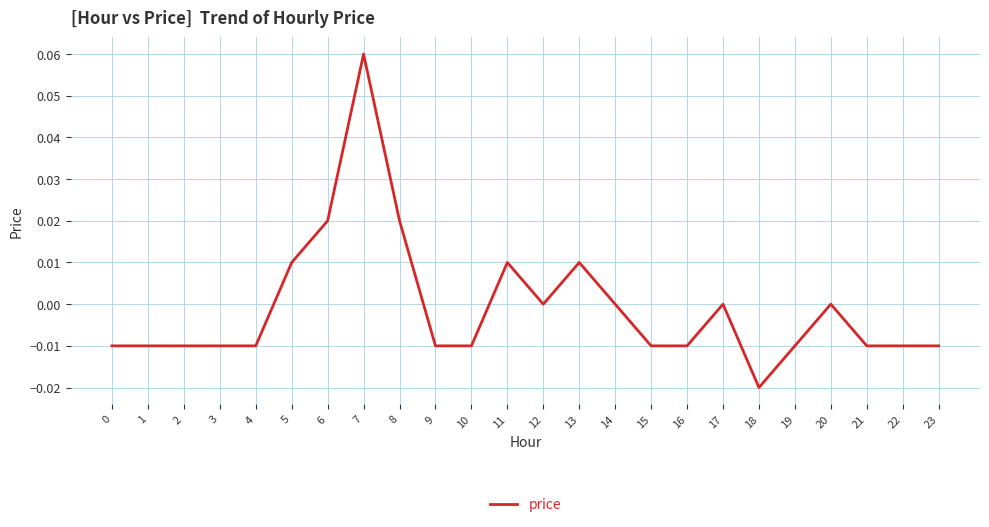

The value at 22 is -0.0. True or false?

True